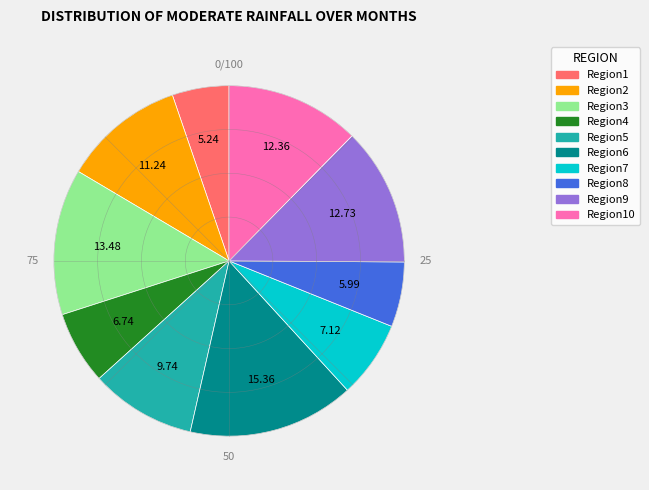

How many slices are in this pie chart?

10